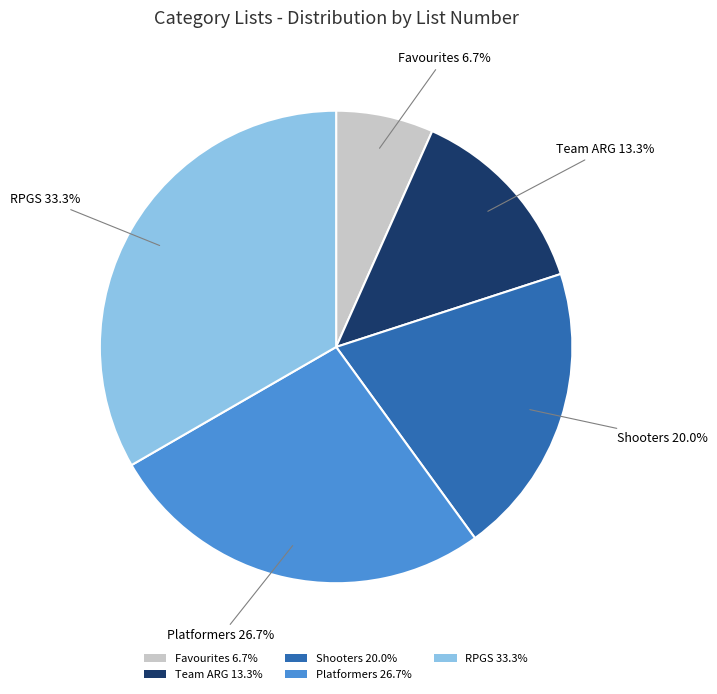

Rank the categories by value from highest to lowest.

RPGS, Platformers, Shooters, Team ARG, Favourites